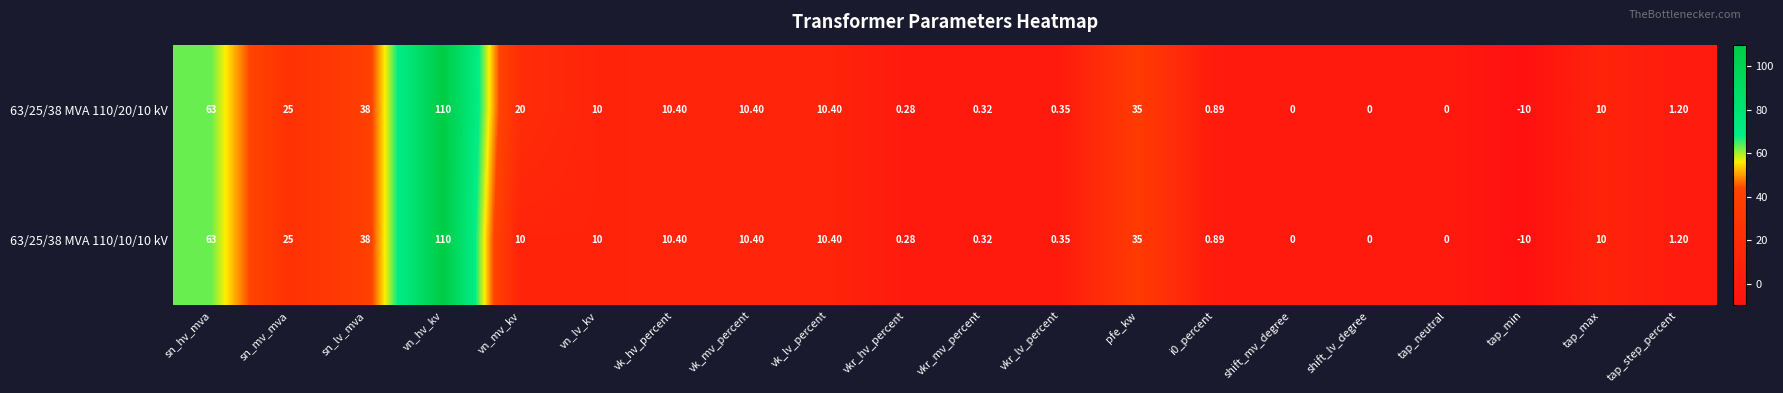

Which category has the lowest value in the 63/25/38 MVA 110/20/10 kV series?

tap_min